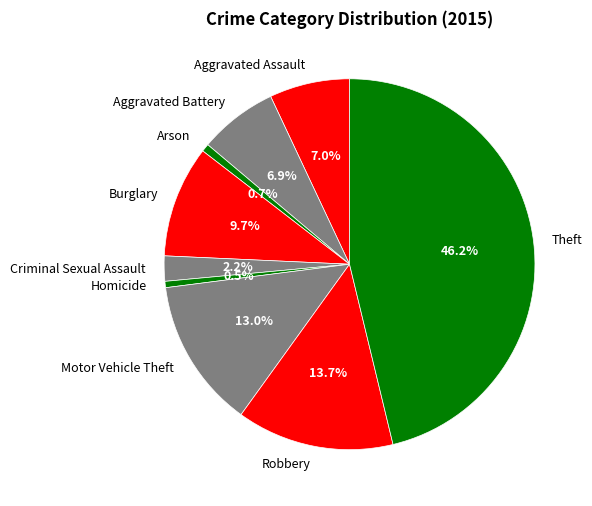

Which has a higher value, Motor Vehicle Theft or Theft?

Theft